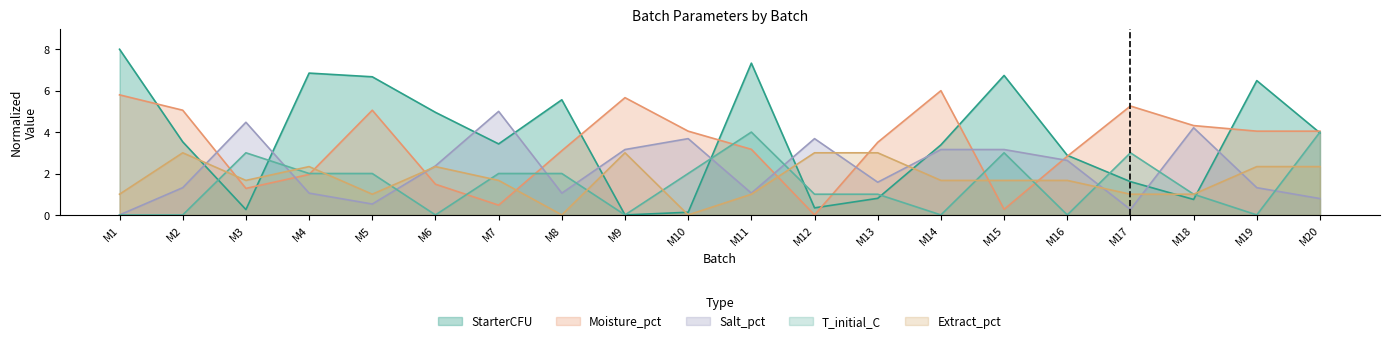

Which series ends up on top after the final intersection of Moisture_pct and Extract_pct?

Moisture_pct